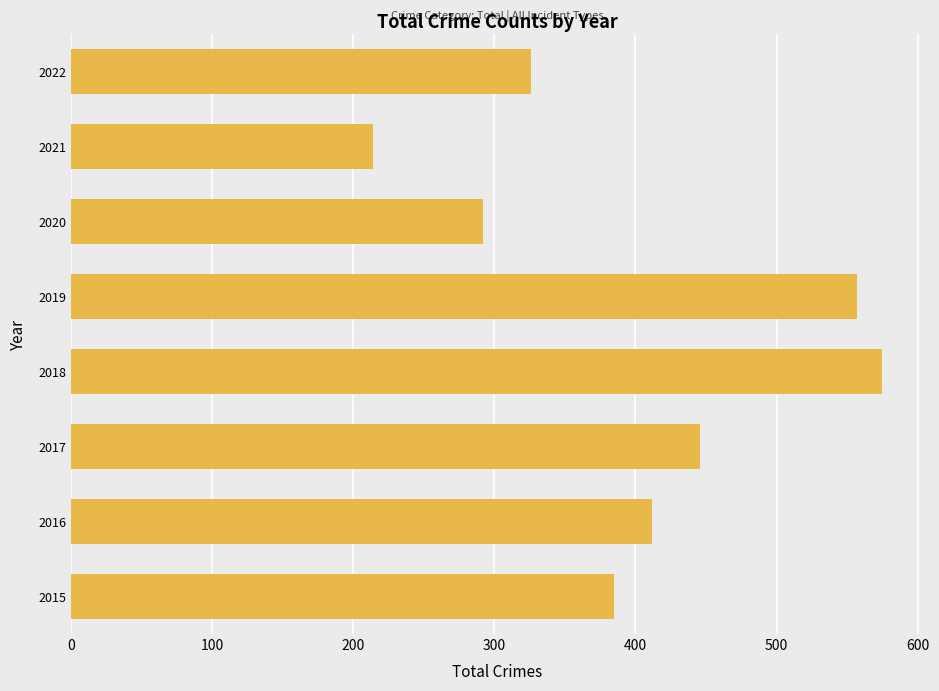

How many series are shown in this chart?

1